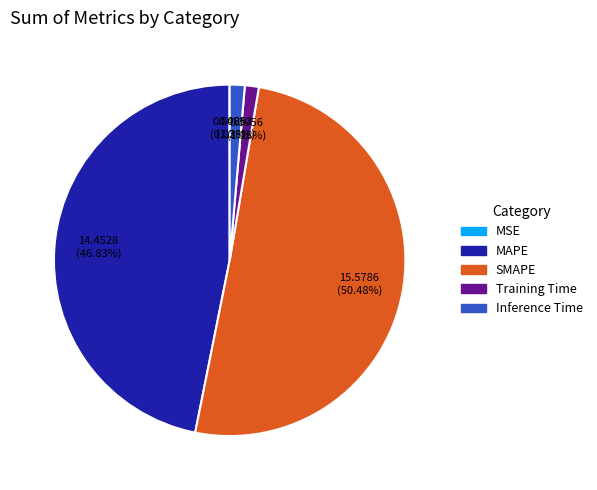

Which slice is the largest?

SMAPE